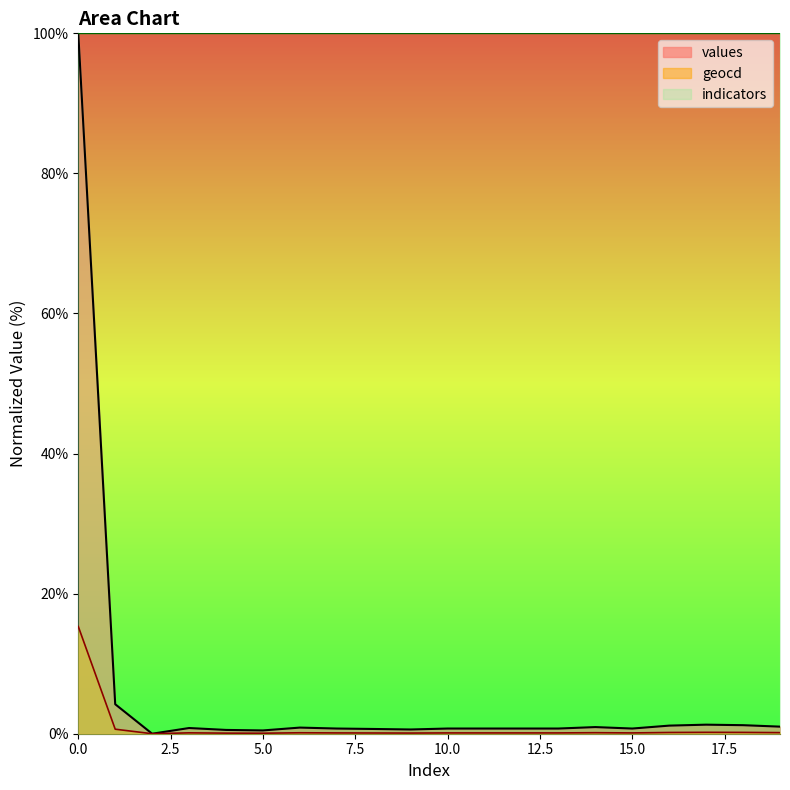

The value of geocd at 17 is 0.2. True or false?

True